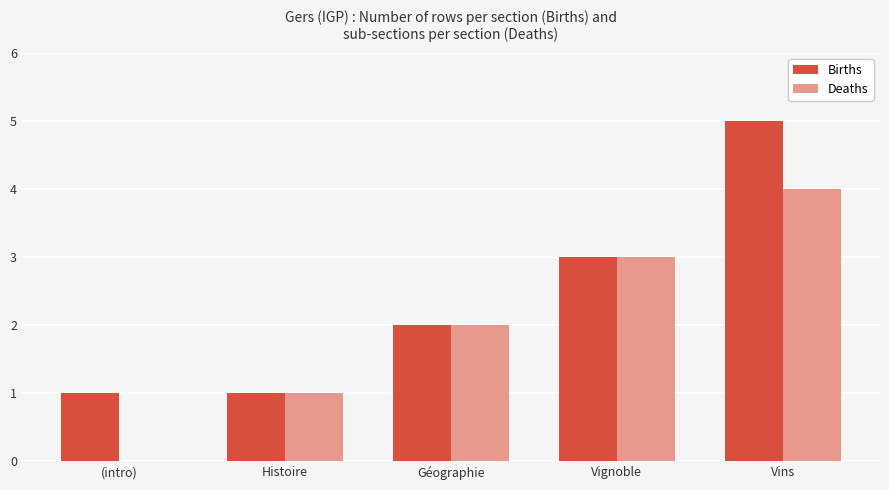

At which label does Births reach its peak?

Vins